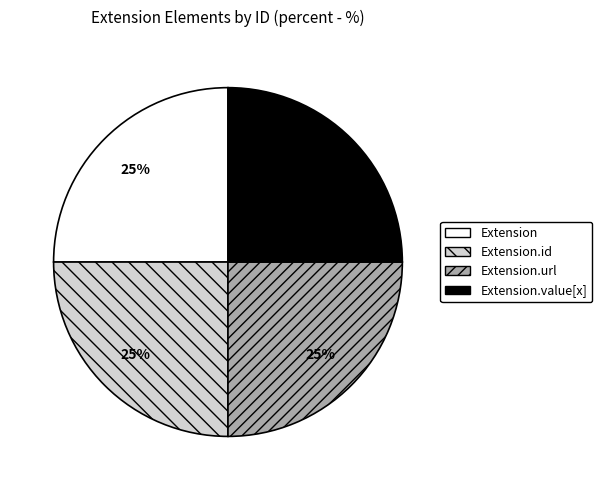

The Extension.value[x] slice represents 6% of the pie. True or false?

False